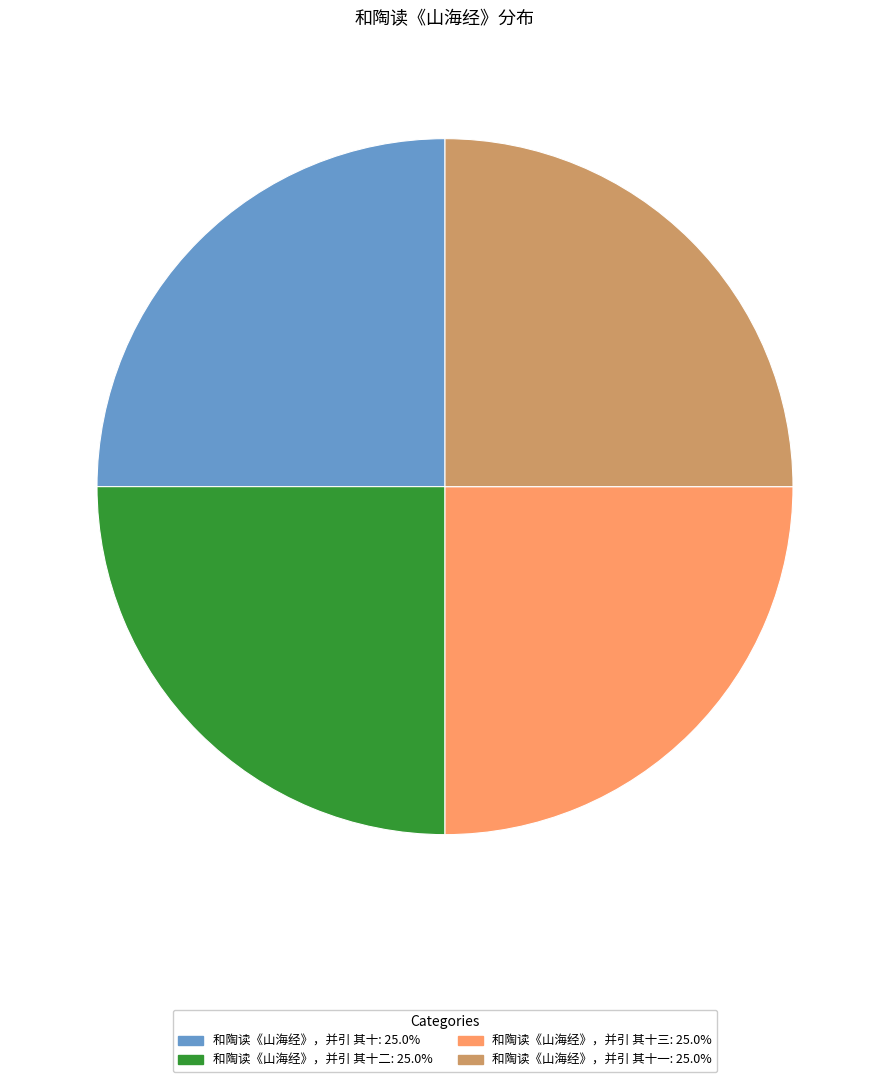

What is the ratio of the value at 和陶读《山海经》，并引 其十三: 25.0% to the value at 和陶读《山海经》，并引 其十一: 25.0%?

1.0